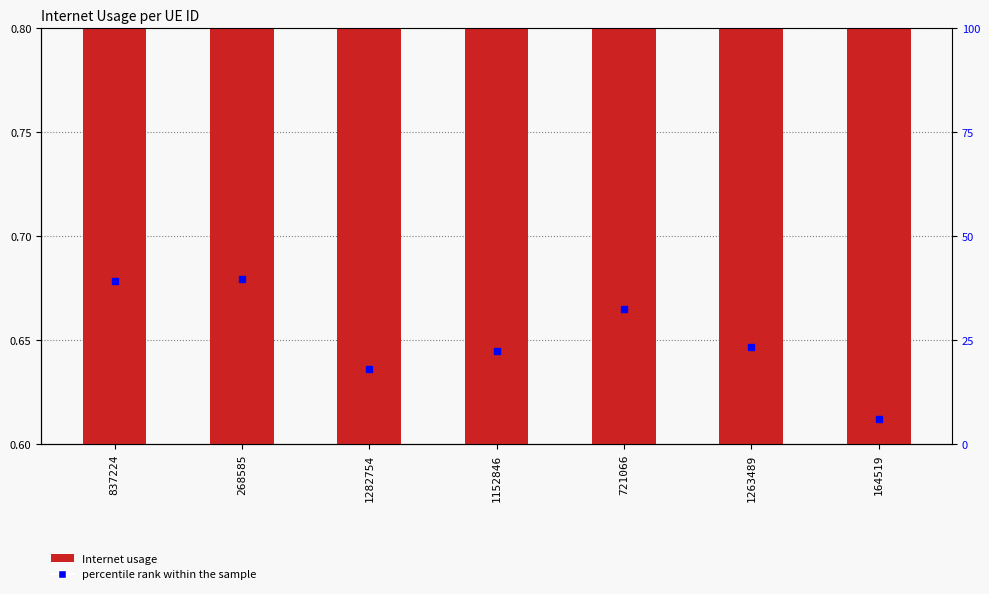

Count the values in the range 0 to 1.

7